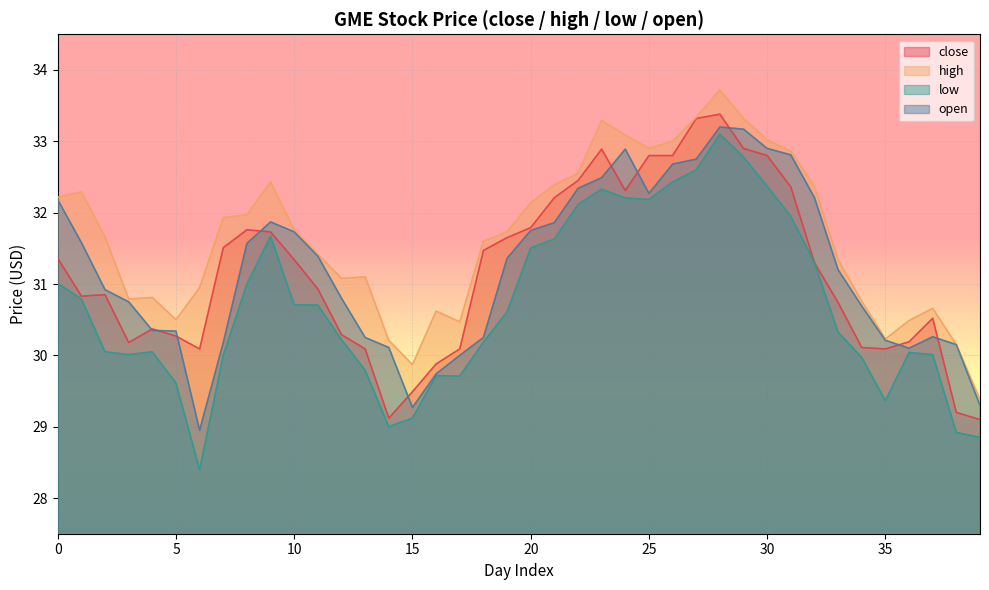

Between 24 and 34, which series saw the biggest shift?

high